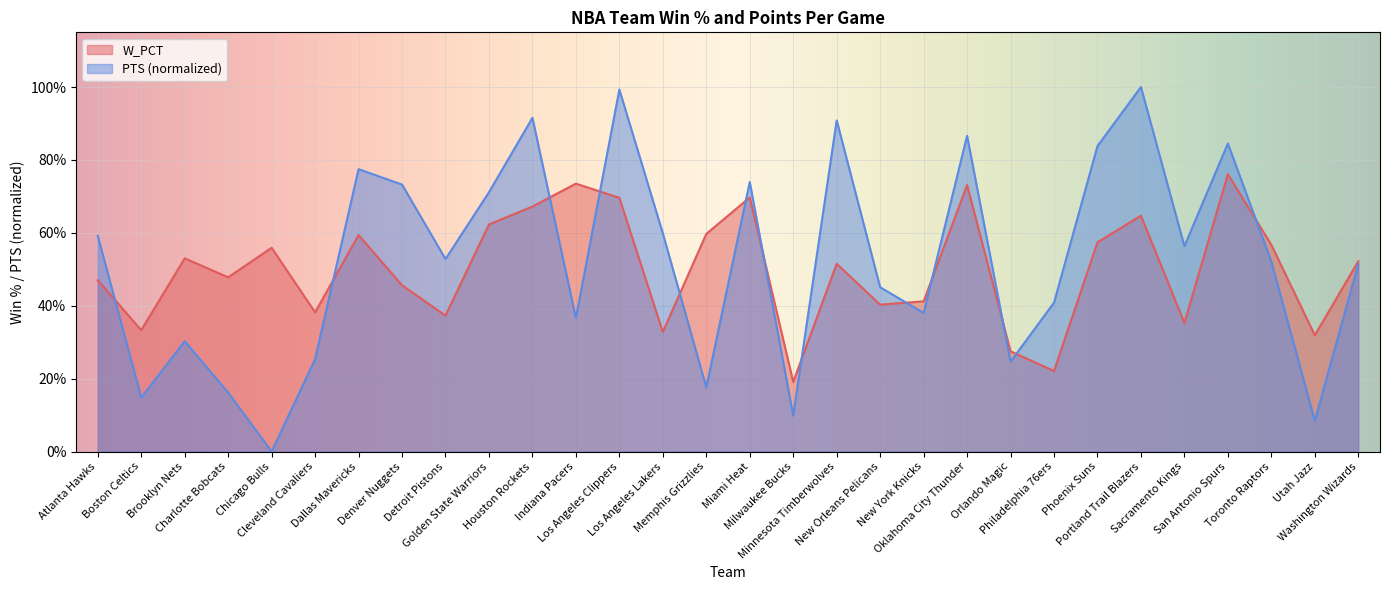

Is the value of W_PCT at Orlando Magic greater than the value of PTS at Minnesota Timberwolves?

No